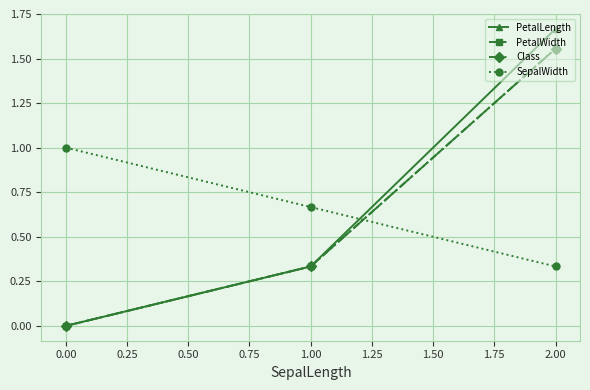

Does the chart have visible grid lines?

Yes